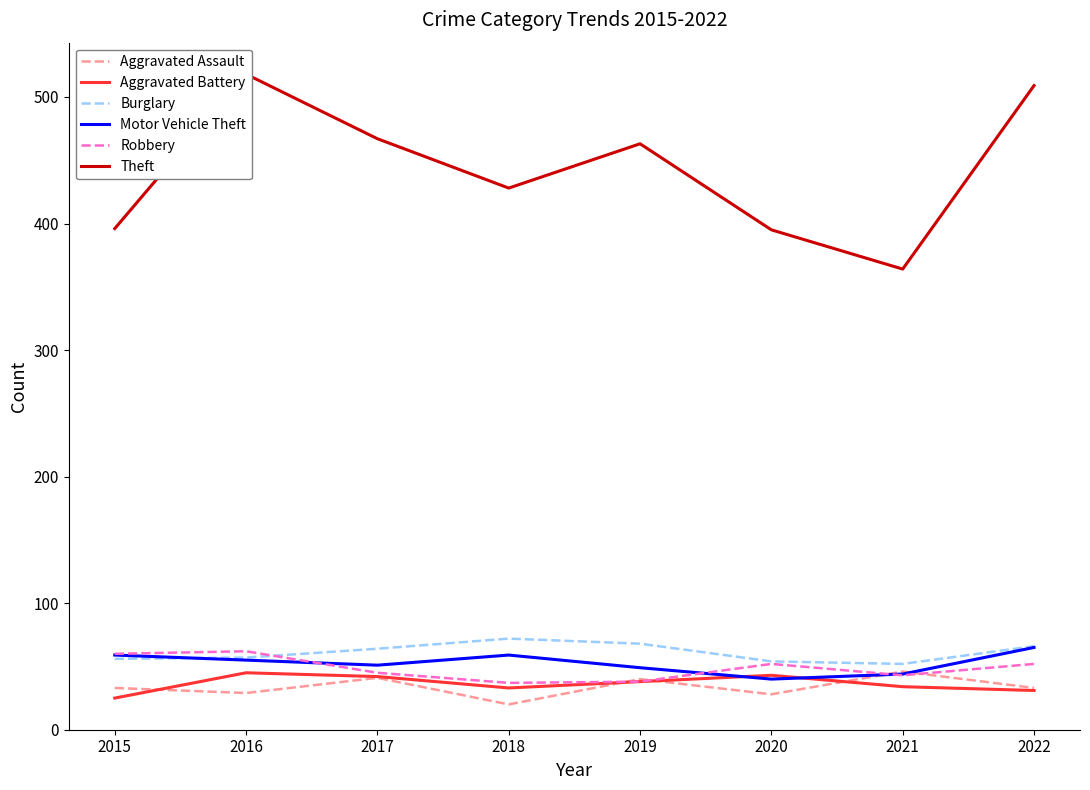

What are all the series names shown in the legend?

Aggravated Assault, Aggravated Battery, Burglary, Motor Vehicle Theft, Robbery, Theft